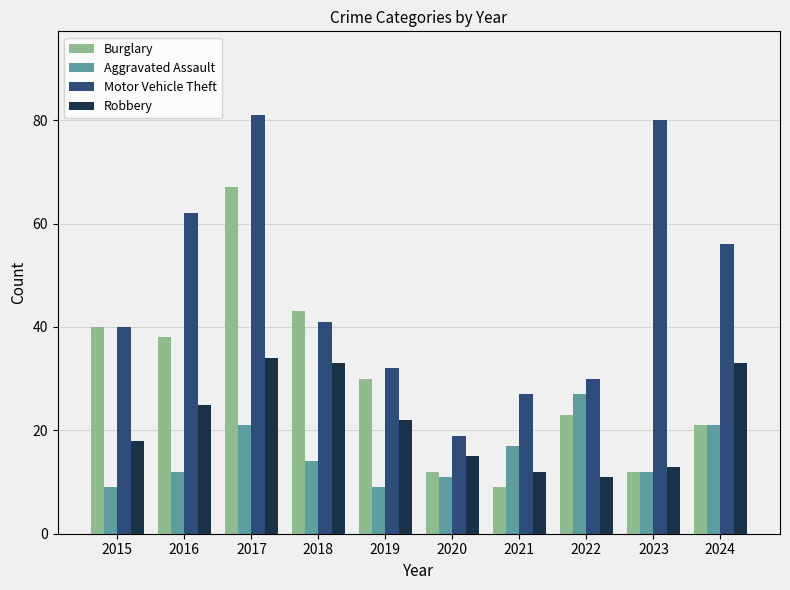

Which series has the widest spread of values?

Motor Vehicle Theft